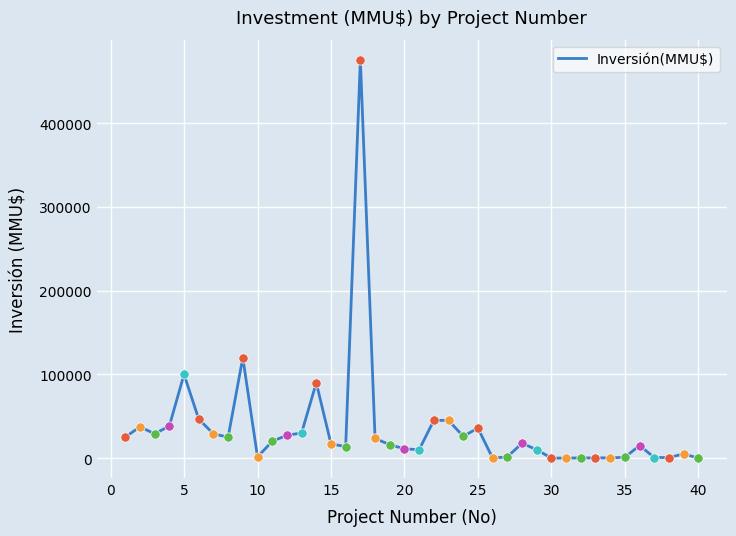

What is the maximum value shown in the chart?

476000